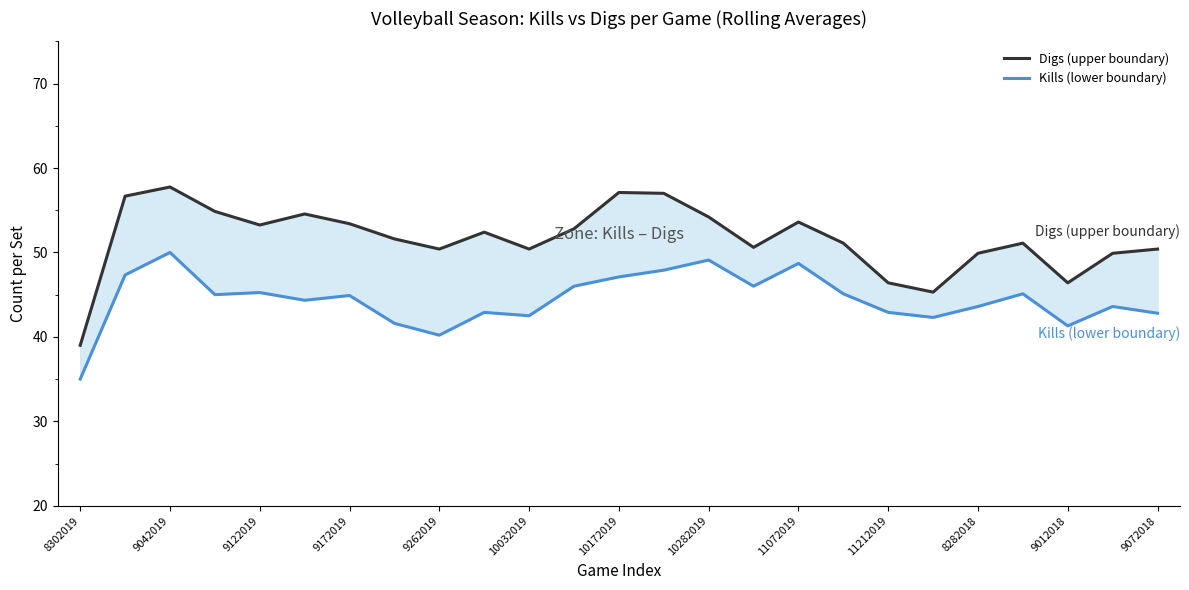

Is the value of Kills (lower boundary) at 11212019 greater than the value of Digs (upper boundary) at 21?

No